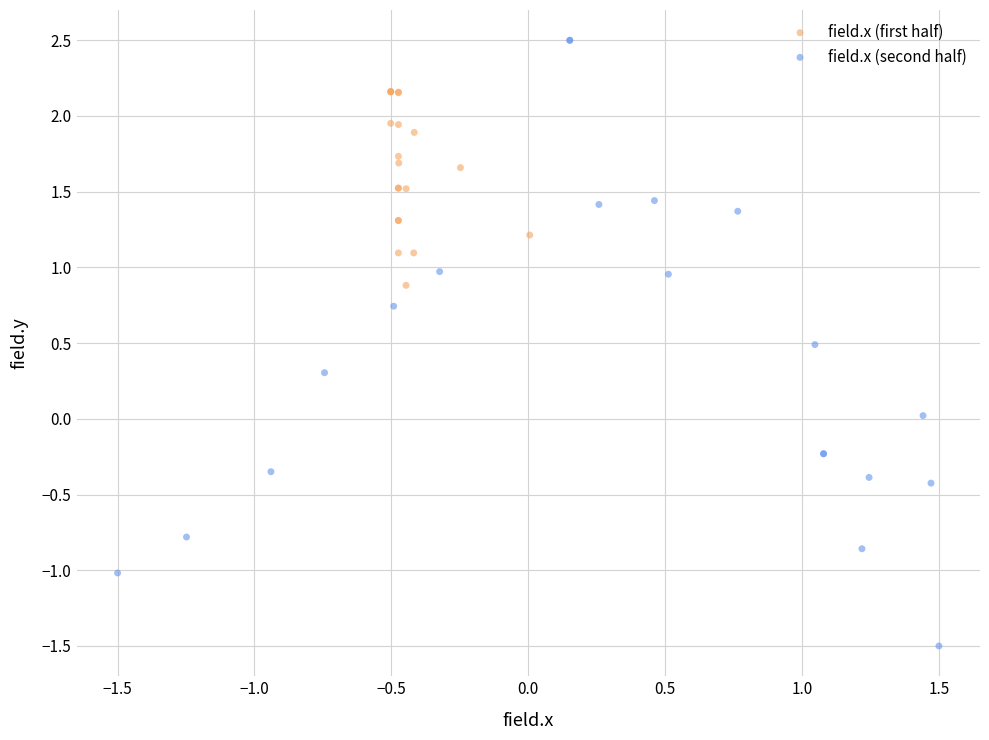

Which series has the widest spread of Y values?

field.x (second half)